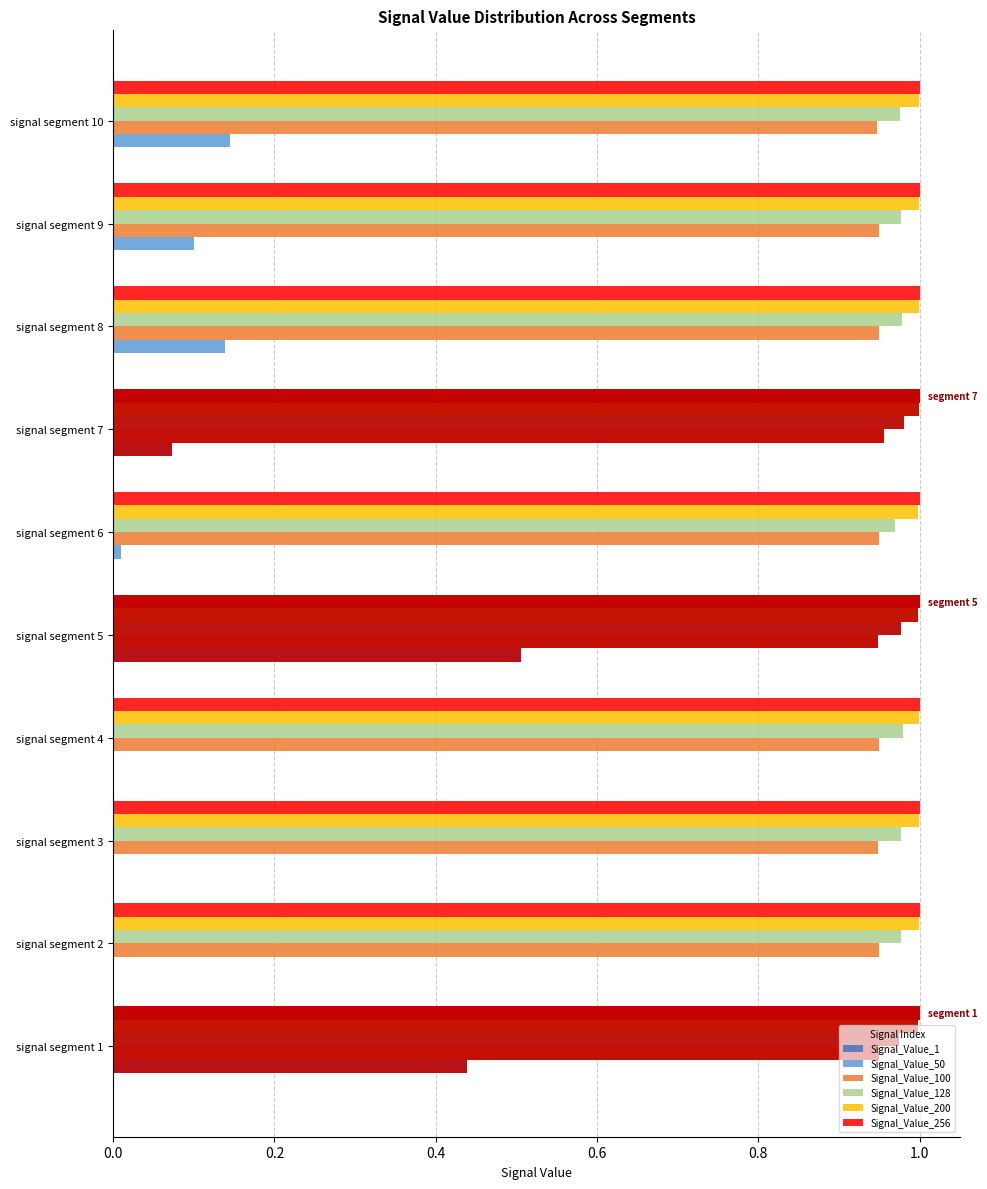

What is the total value across all series at 0.8?

3.6